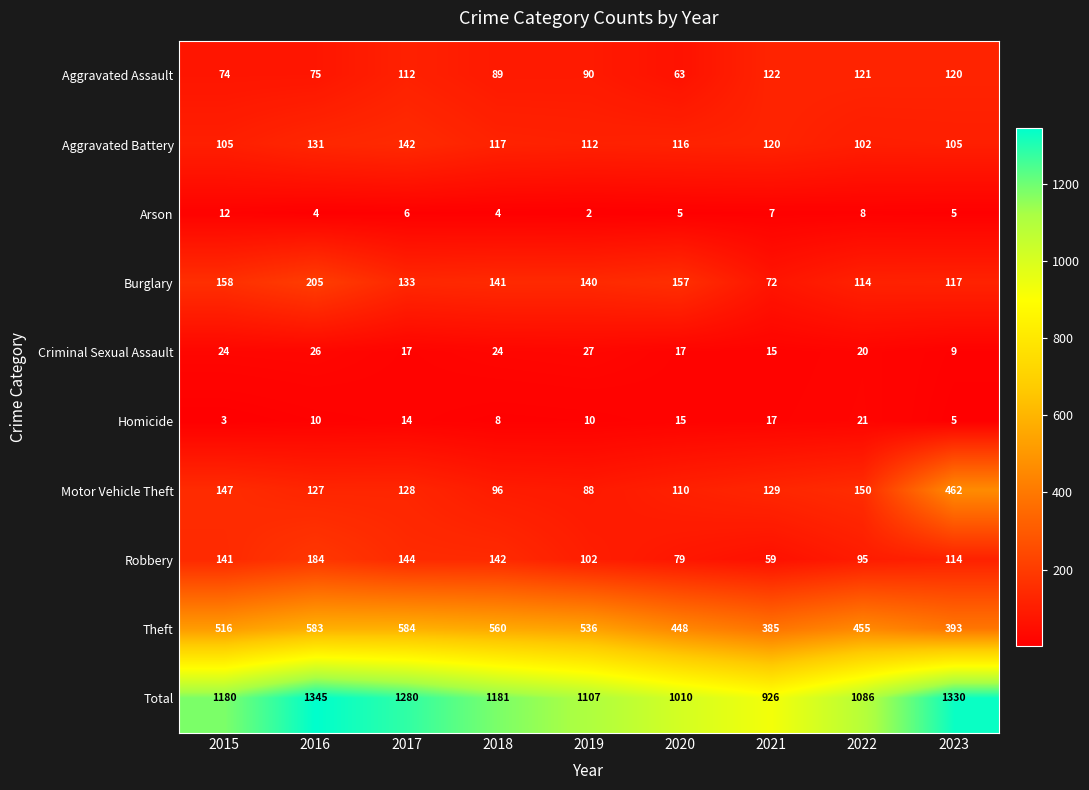

What value does the Aggravated Assault series have at 2015?

74